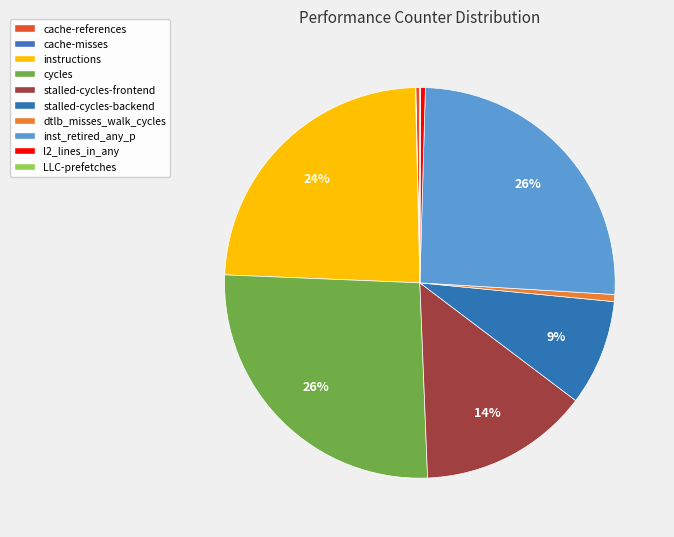

Does stalled-cycles-backend account for over 50% of the chart?

No